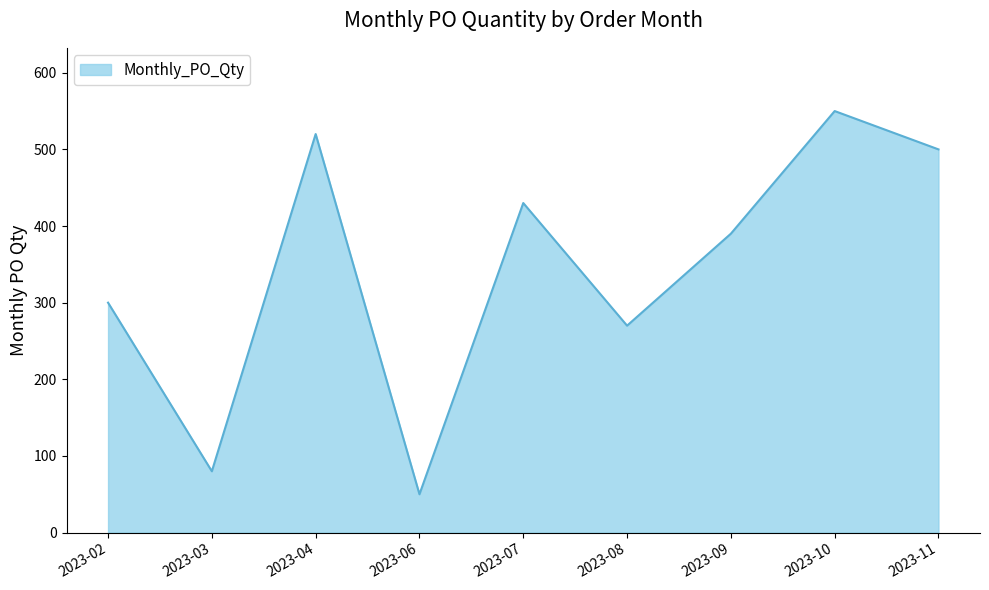

What is the difference between the values at 2023-04 and 2023-10?

30